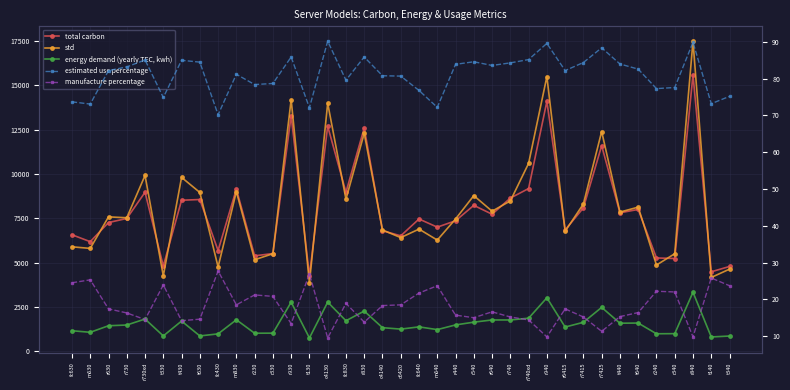

Is this an area chart (filled region under the line)?

No